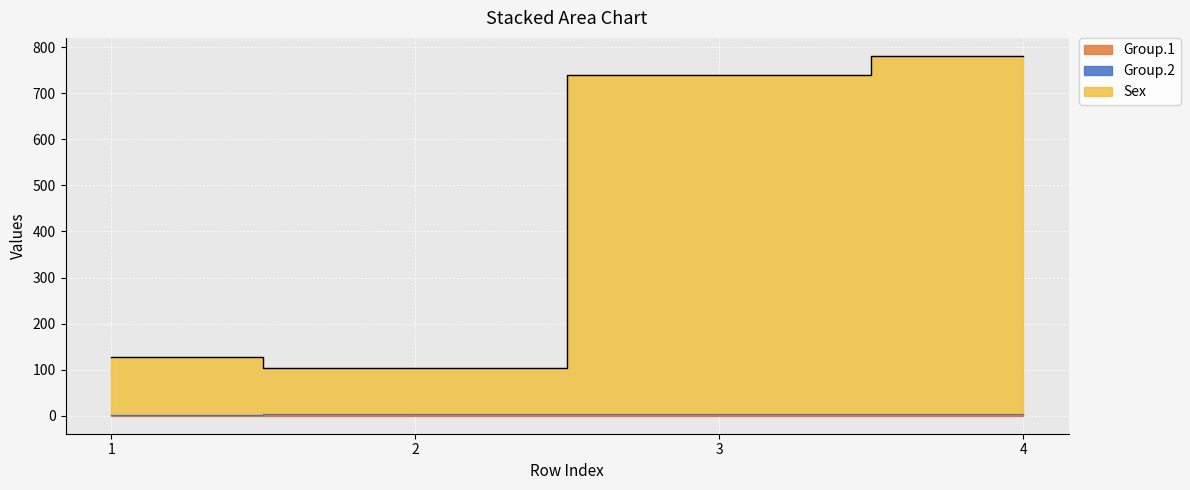

True or false: Group.1 and Group.2 cross at least once.

False